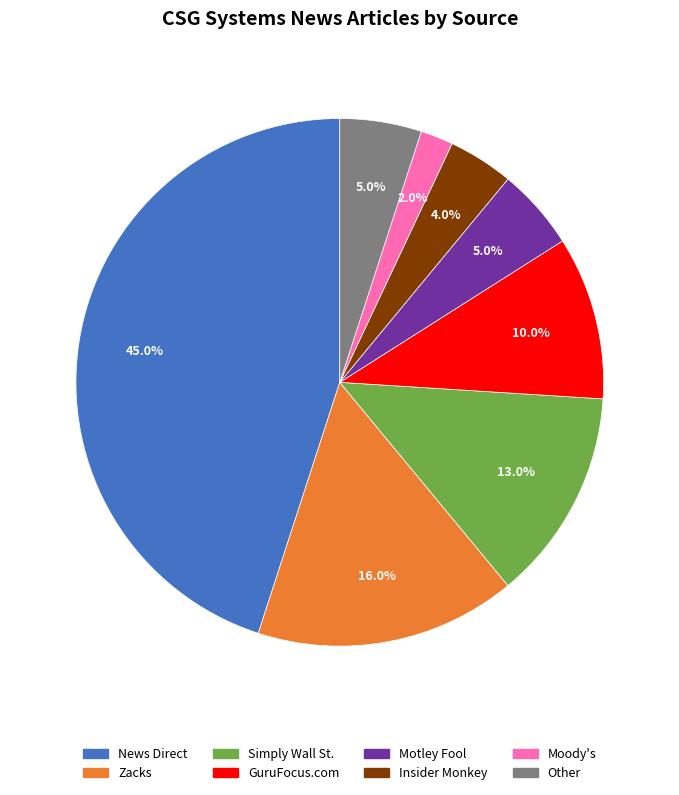

To the nearest percent, what portion does Moody's represent?

2%